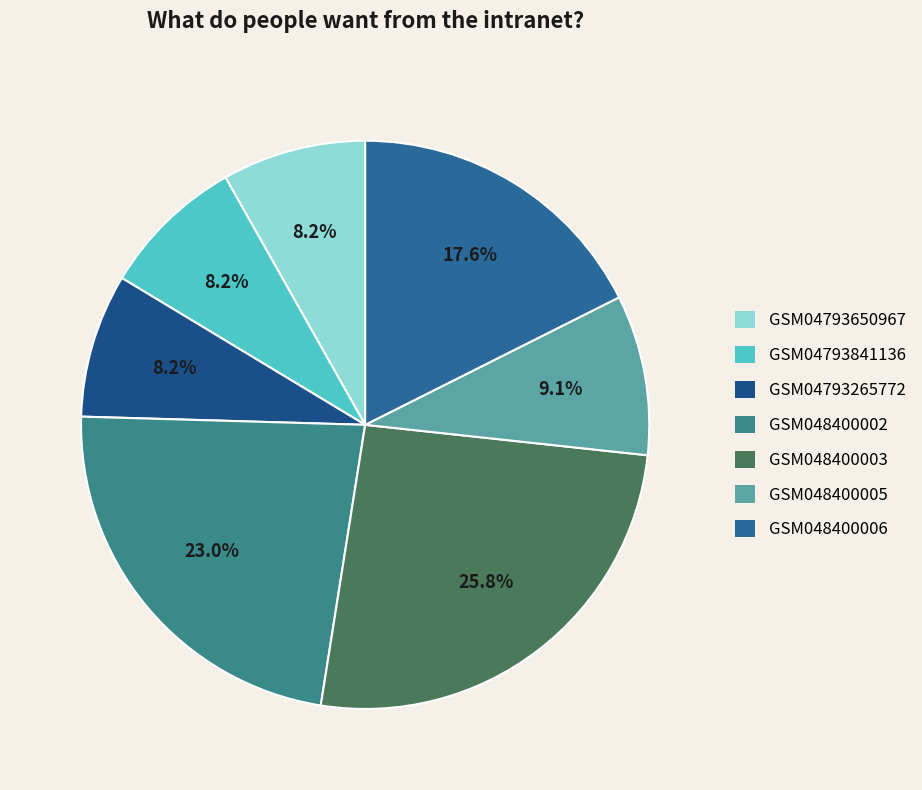

Which has a higher value, GSM04793841136 or GSM048400002?

GSM048400002